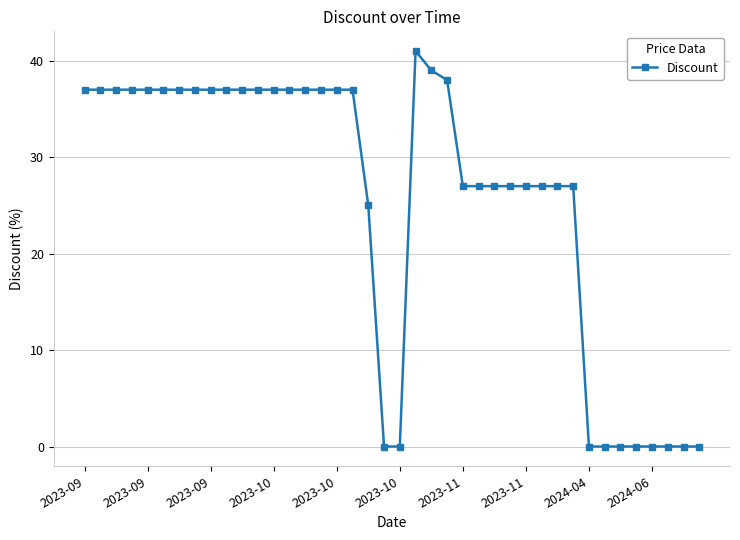

Reading right to left, extract all data points from this chart.

0	0	0	0	0	0	0	0	27	27	27	27	27	27	27	27	38	39	41	0	0	25	37	37	37	37	37	37	37	37	37	37	37	37	37	37	37	37	37	37